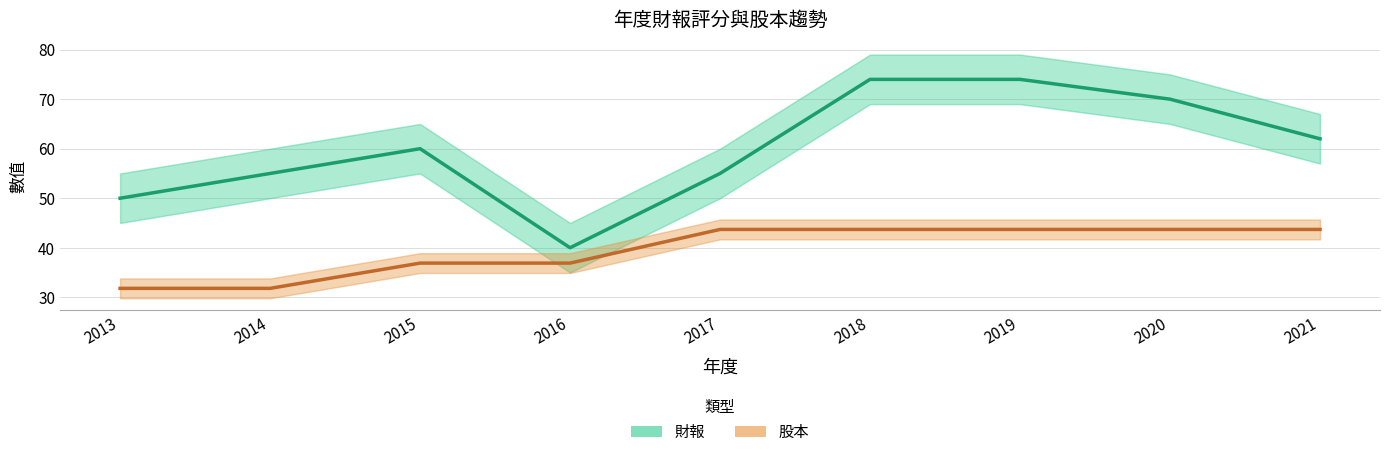

The value of 股本 at 2018 is 12.4. True or false?

False